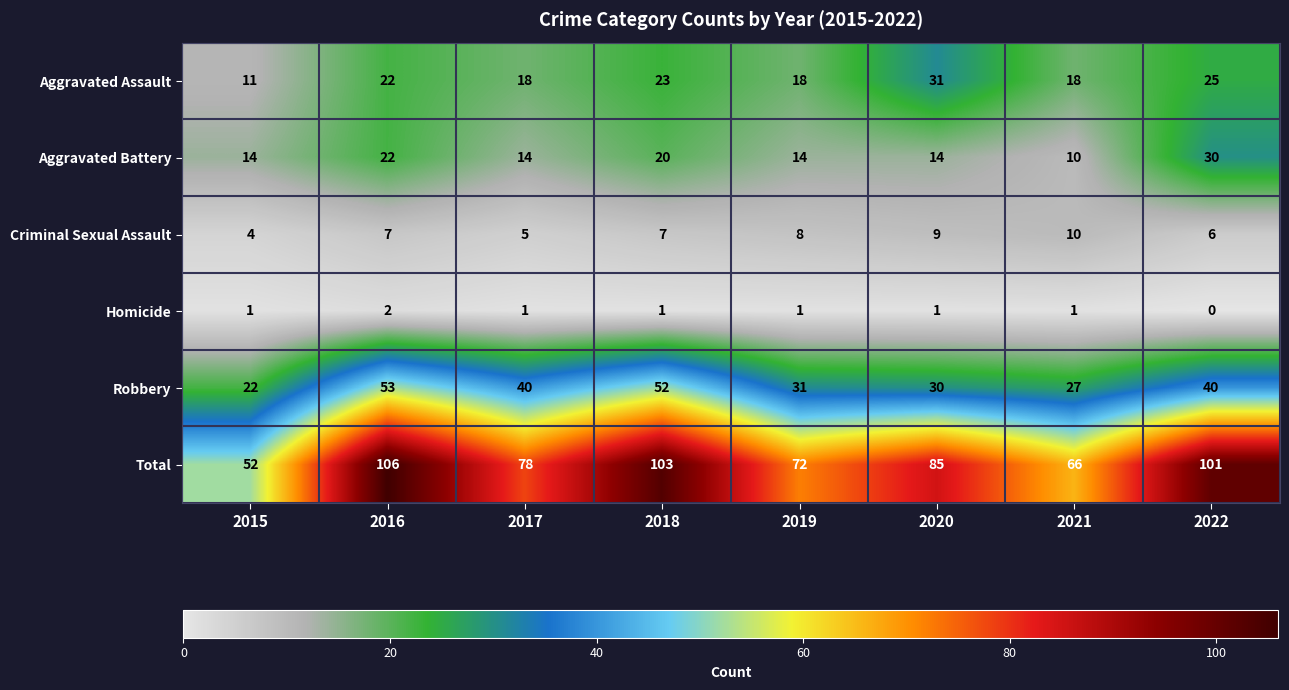

At how many categories does at least one series exceed 11?

8